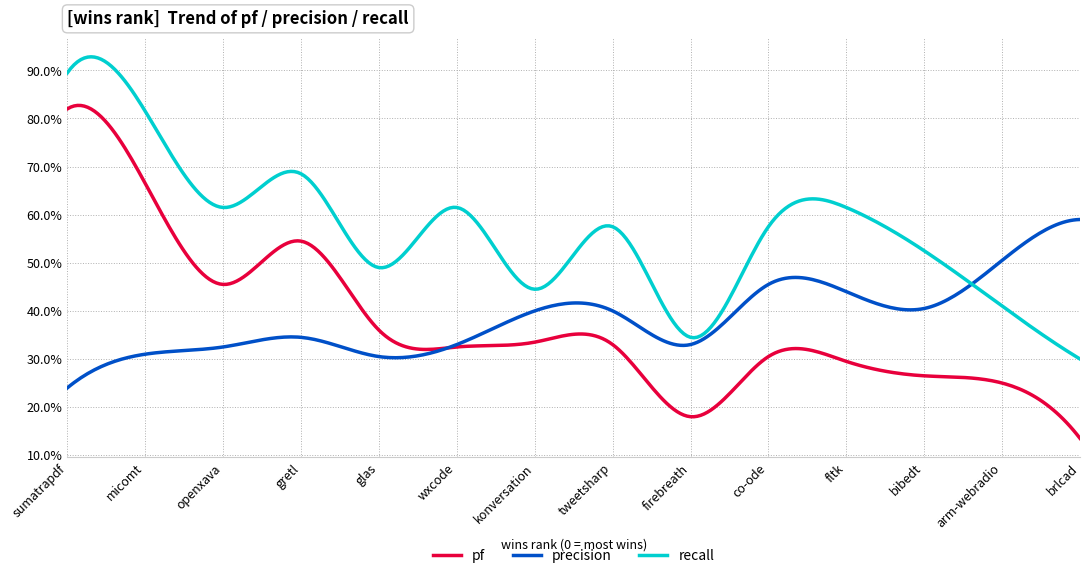

At which category does the chart reach its minimum across all series?

brlcad